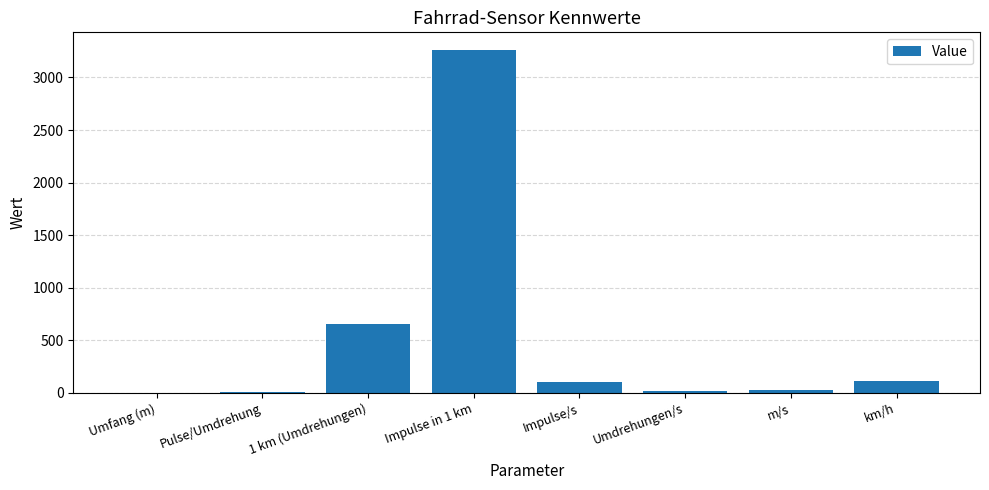

Which category has the highest value across all series?

Impulse in 1 km